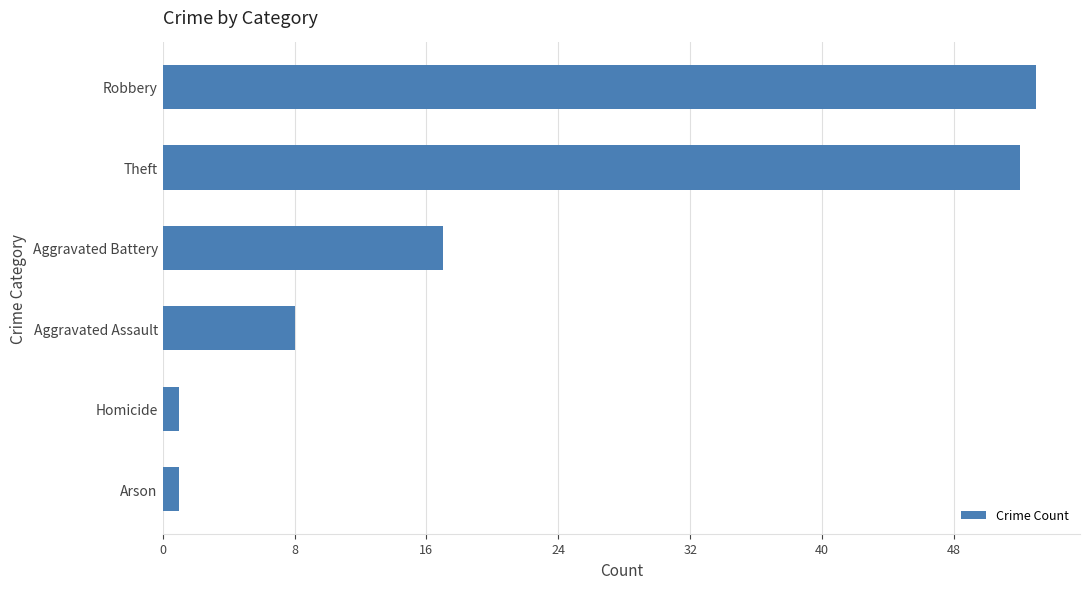

True or false: the data shows 30 at Robbery.

False